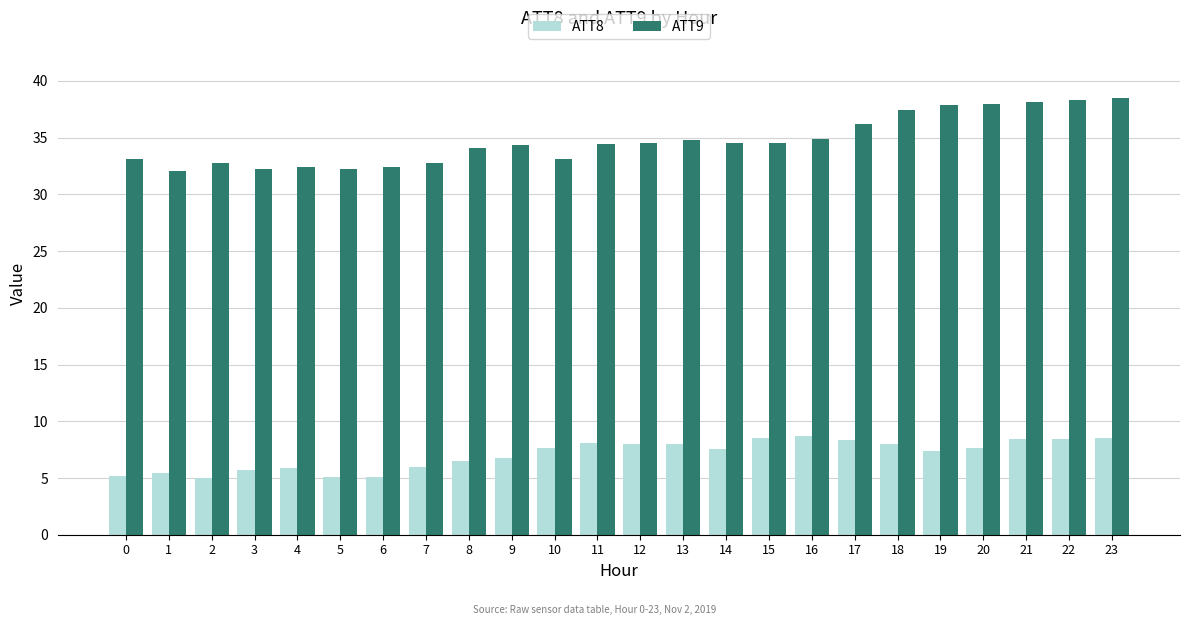

List the series in order of their peak value, lowest first.

ATT8, ATT9